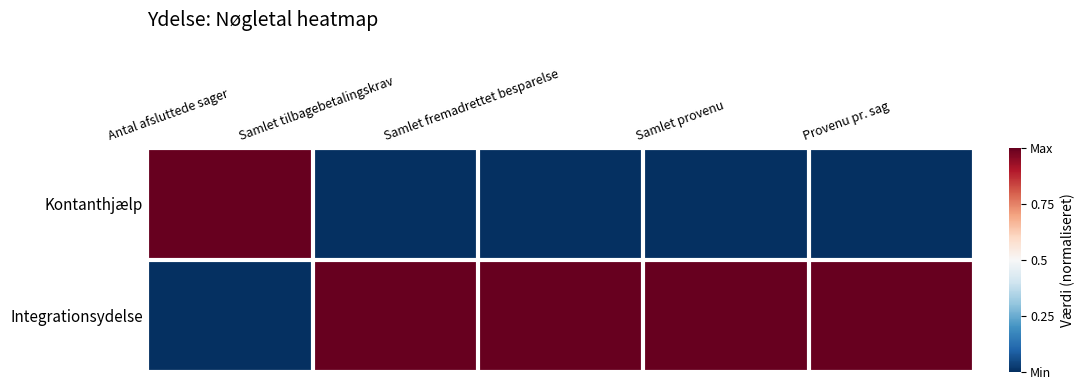

Reading right to left, list all the values displayed in this chart.

Kontanthjælp: Provenu pr. sag=0	Samlet provenu=0	Samlet fremadrettet besparelse=0	Samlet tilbagebetalingskrav=0	Antal afsluttede sager=1
Integrationsydelse: Provenu pr. sag=1	Samlet provenu=1	Samlet fremadrettet besparelse=1	Samlet tilbagebetalingskrav=1	Antal afsluttede sager=0